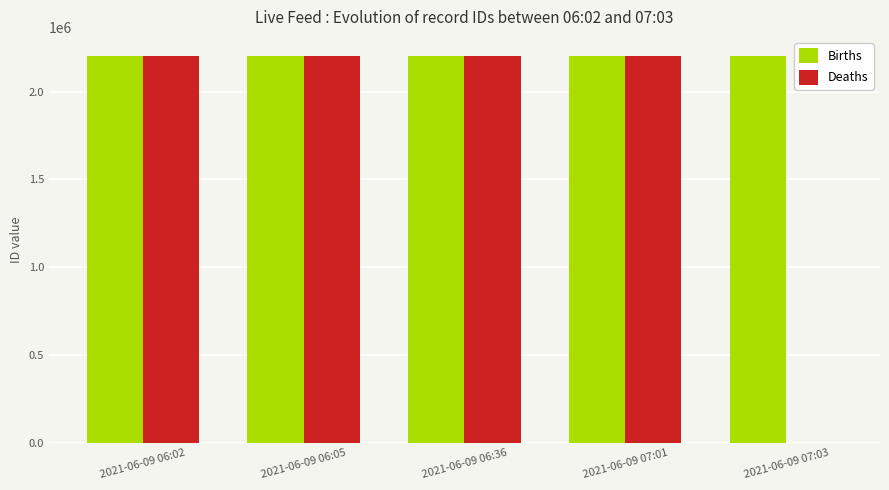

At which label is Deaths closest to 1101097?

2021-06-09 07:01